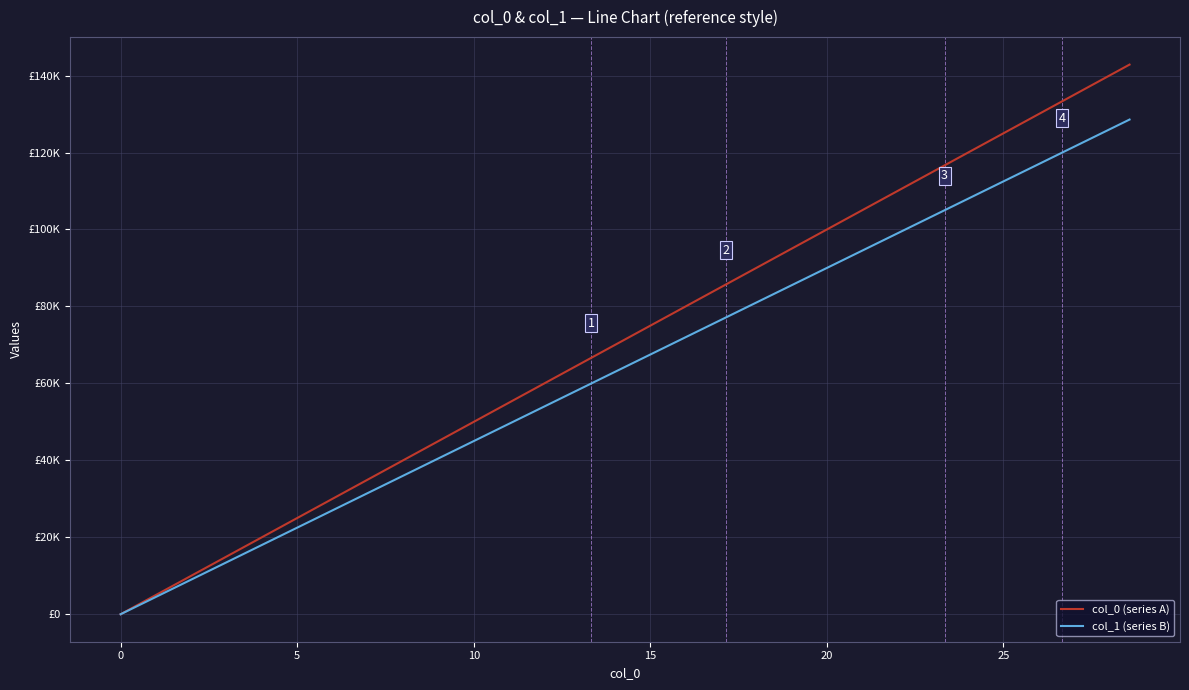

What are all the series names shown in the legend?

col_0 (series A), col_1 (series B)